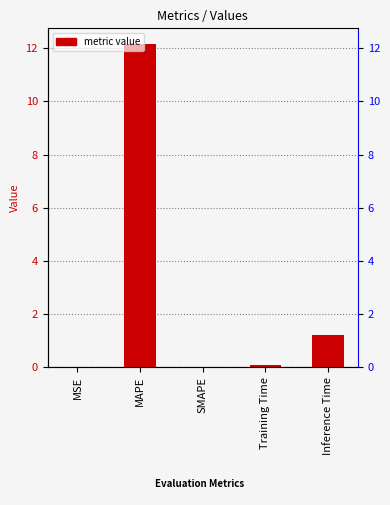

Reading left to right, list all the values displayed in this chart.

MSE=0.0	MAPE=12.1	SMAPE=0.0	Training Time=0.1	Inference Time=1.2